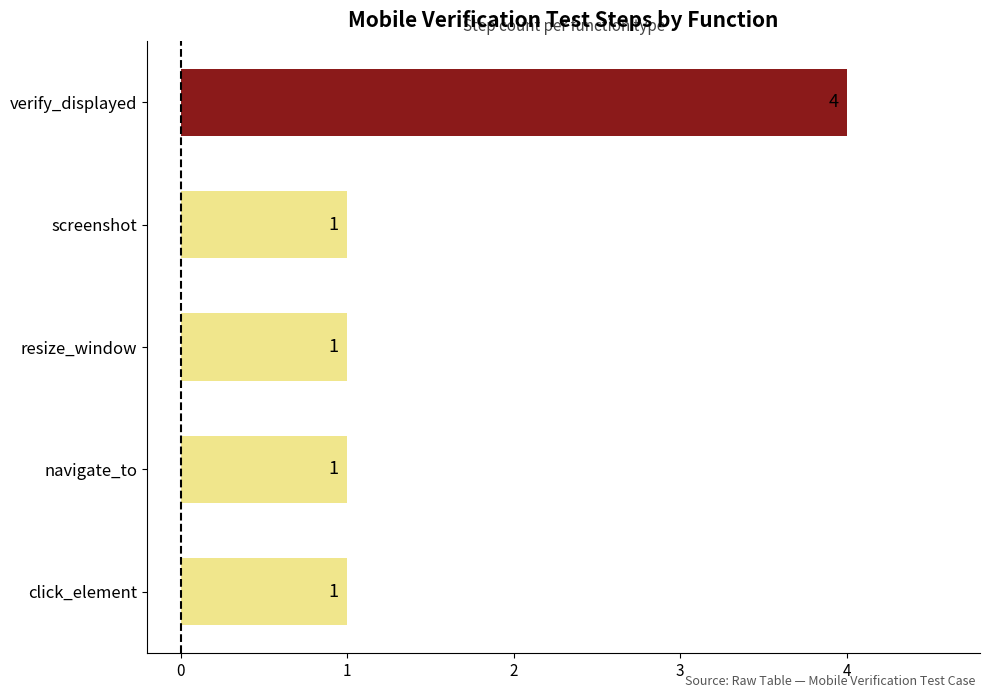

What is the change in value from screenshot to verify_displayed?

+3